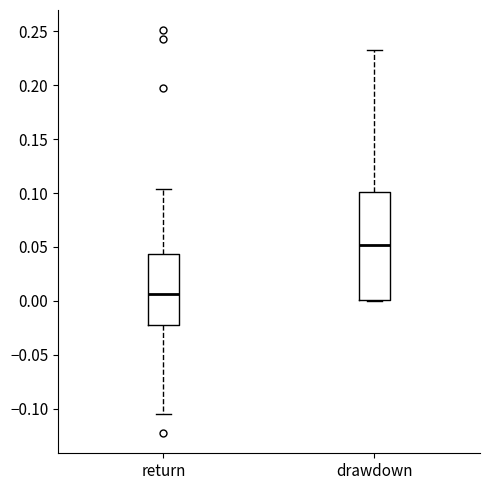

Reading left to right, read every box against the y-axis: the position of its median line, the range the box covers, and the ends of its whiskers. The values are not printed on the chart, so give them approximately, as read against the axis.

return: median 0.005, box -0.020 to 0.045, whiskers -0.105 to 0.105
drawdown: median 0.050, box 0.000 to 0.100, whiskers 0.000 to 0.230